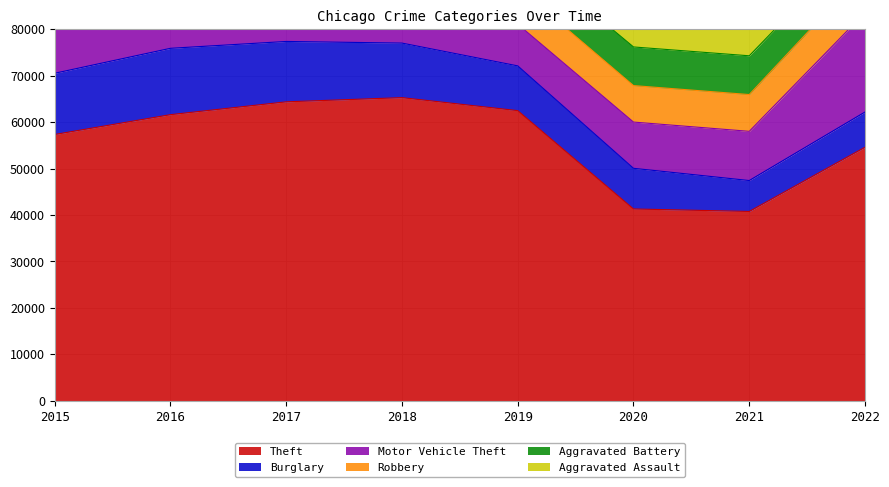

Reading left to right, transcribe all the data shown in this chart.

Theft: 2015=57350	2016=61618	2017=64381	2018=65285	2019=62484	2020=41312	2021=40776	2022=54605
Burglary: 2015=13184	2016=14289	2017=13001	2018=11746	2019=9639	2020=8757	2021=6658	2022=7584
Motor Vehicle Theft: 2015=10068	2016=11286	2017=11380	2018=9983	2019=8977	2020=9956	2021=10595	2022=21402
Robbery: 2015=9638	2016=11960	2017=11880	2018=9679	2019=7994	2020=7855	2021=7919	2022=8968
Aggravated Battery: 2015=7018	2016=8085	2017=7845	2018=7734	2019=7857	2020=8320	2021=8346	2022=7487
Aggravated Assault: 2015=4480	2016=5712	2017=5793	2018=6001	2019=5840	2020=6263	2021=7243	2022=7268